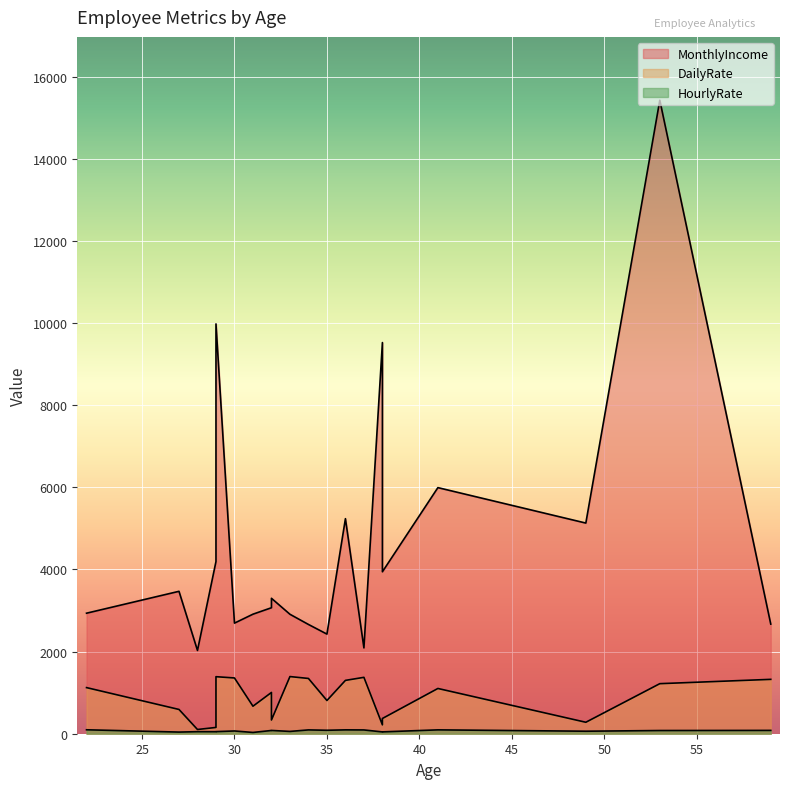

Is the value of MonthlyIncome at 29 greater than the value of HourlyRate at 28?

Yes